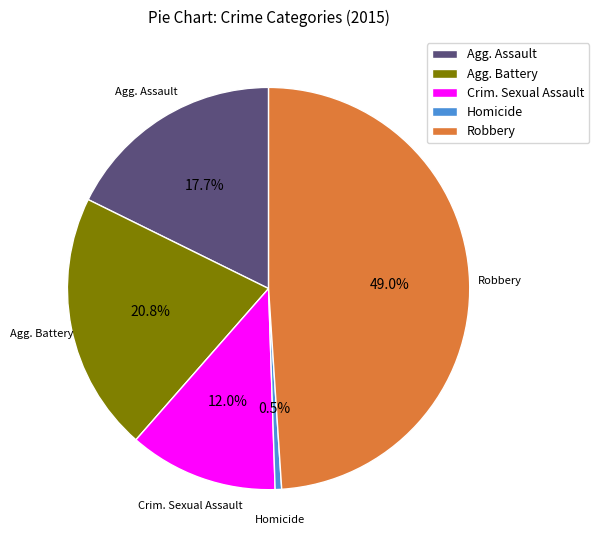

What portion of the pie excludes Agg. Assault?

82.3%